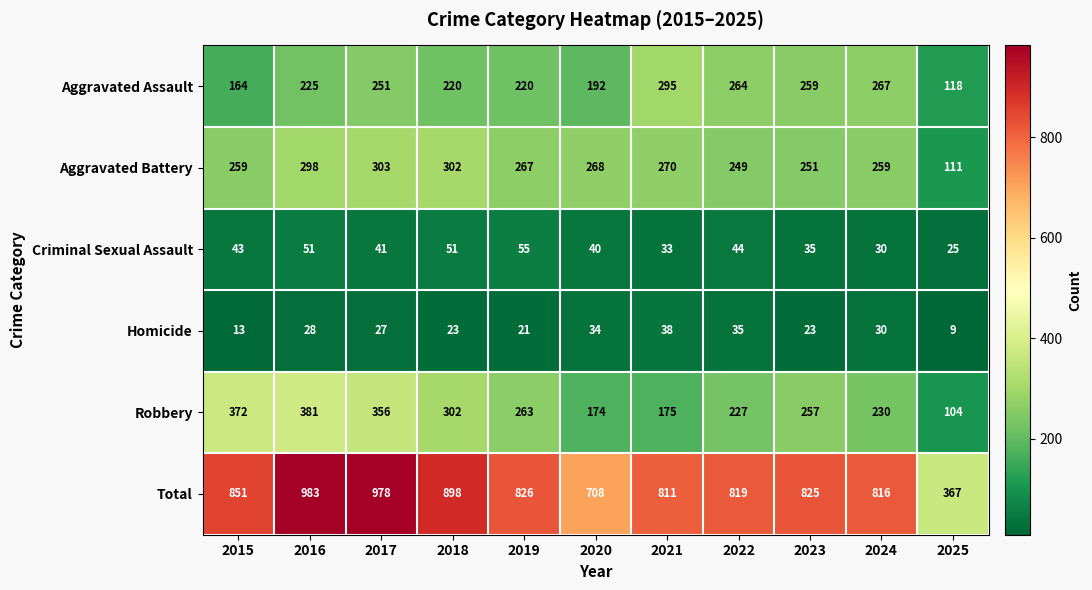

What is the difference between the maximum and minimum values in the Aggravated Assault series?

177